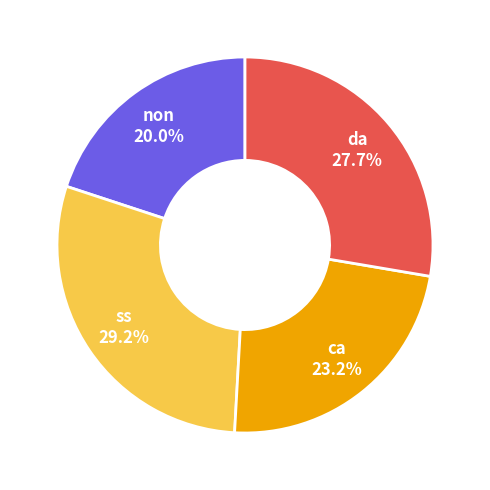

How many segments does this pie chart have?

4